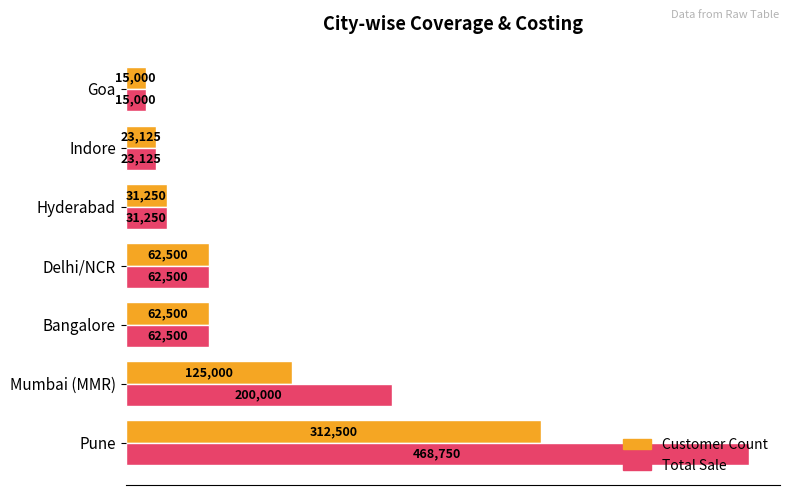

What is the difference between the second highest and minimum values in the Total Sale series?

185000